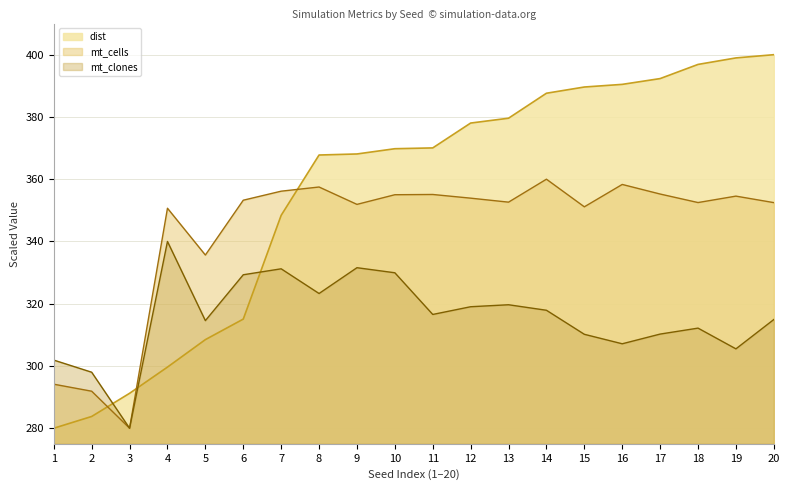

True or false: mt_cells and mt_clones intersect in this chart.

False